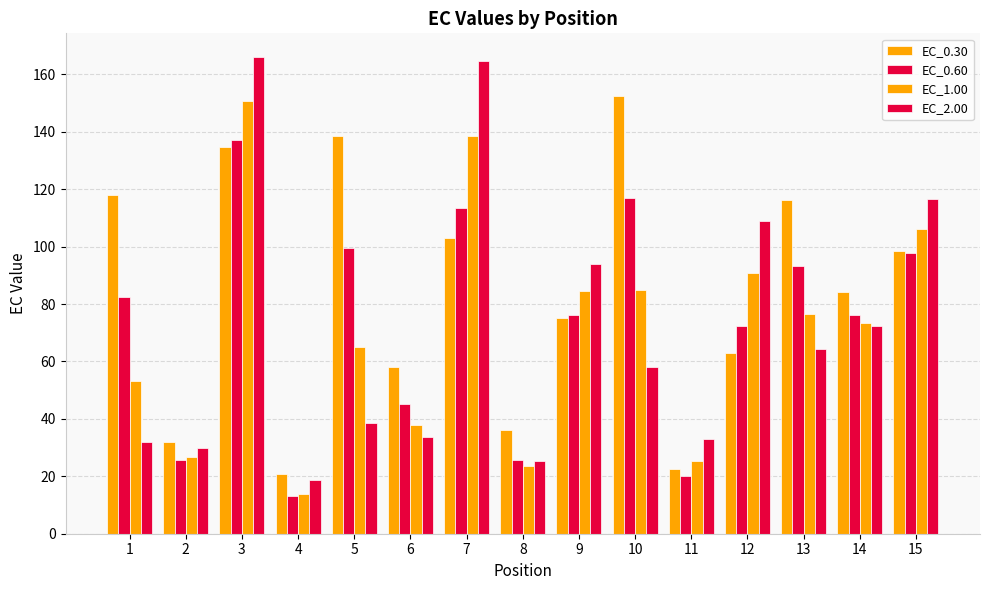

Between 9 and 1, which is larger?

1